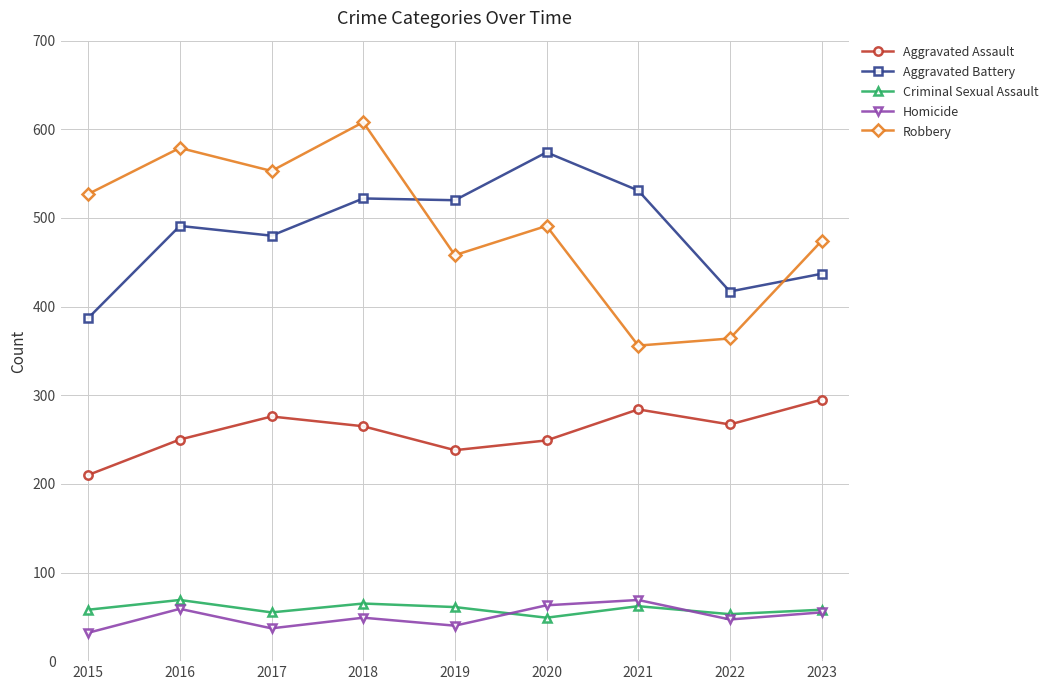

Which category has the lowest value in the Robbery series?

2021